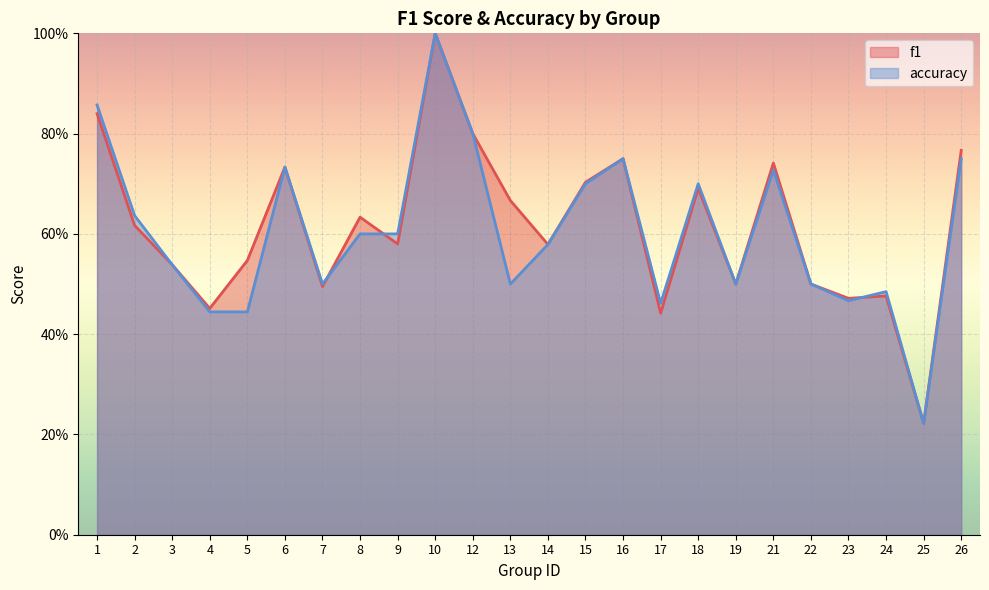

Which category has the highest value in the accuracy series?

10